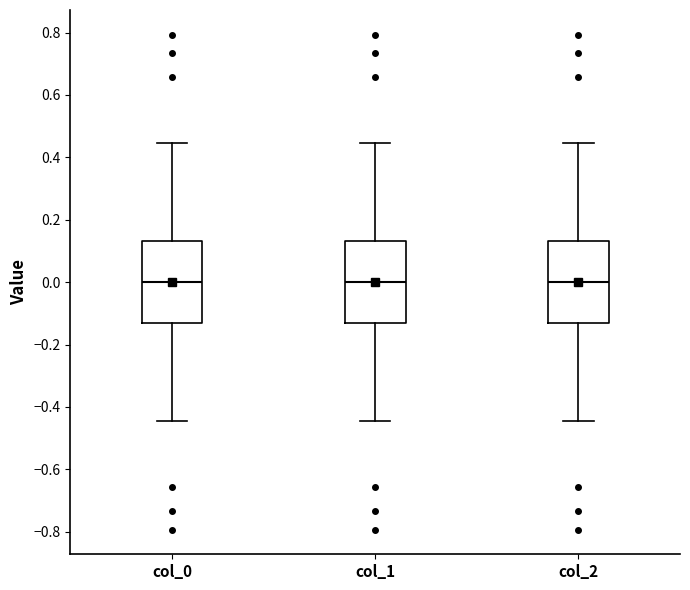

Reading left to right, transcribe this box plot: for each box, give where its median line is, the range the box spans, and where its two whiskers end, as read against the y-axis. The values are not printed on the chart, so give them approximately, as read against the axis.

col_0: median 0.00, box -0.14 to 0.14, whiskers -0.44 to 0.44
col_1: median 0.00, box -0.14 to 0.14, whiskers -0.44 to 0.44
col_2: median 0.00, box -0.14 to 0.14, whiskers -0.44 to 0.44